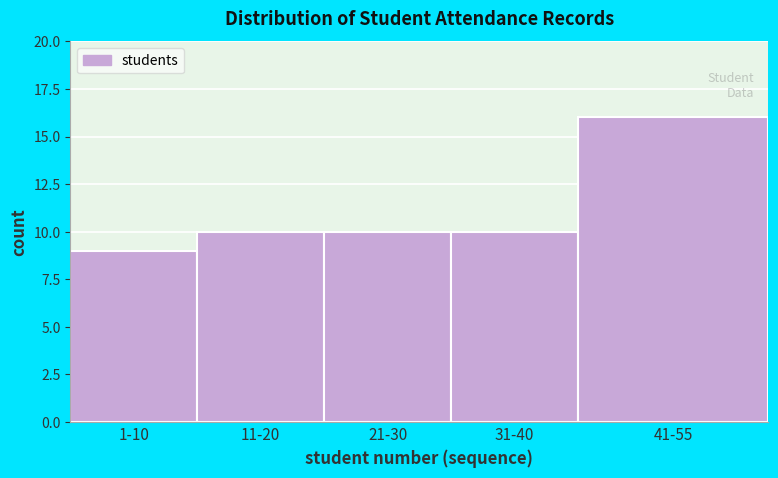

Reading left to right, list all the values displayed in this chart.

9	10	10	10	16